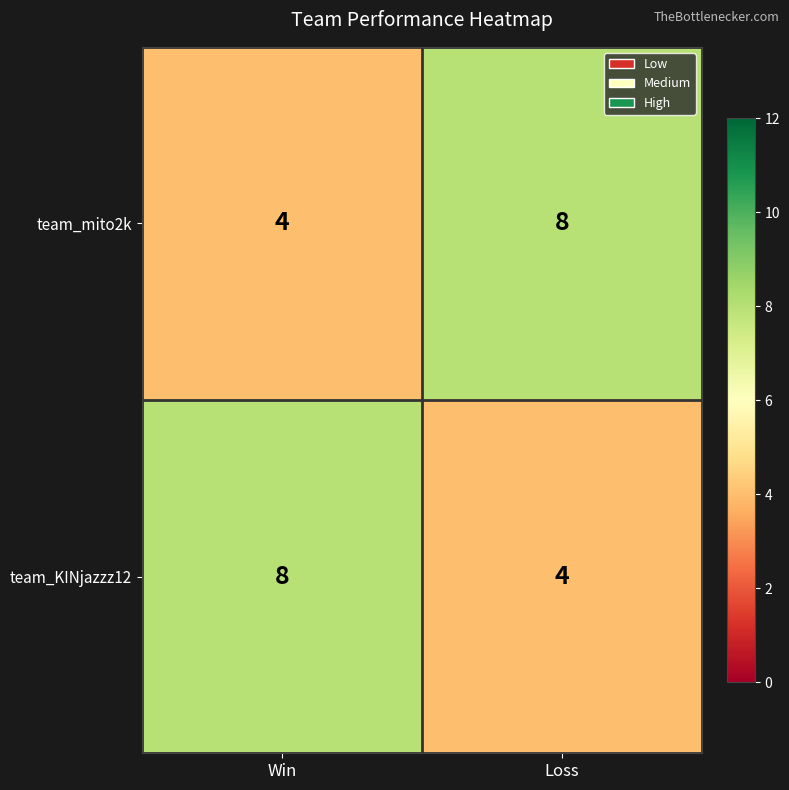

Reading left to right, what are all the values shown in this chart?

team_mito2k: Win=4	Loss=8
team_KINjazzz12: Win=8	Loss=4